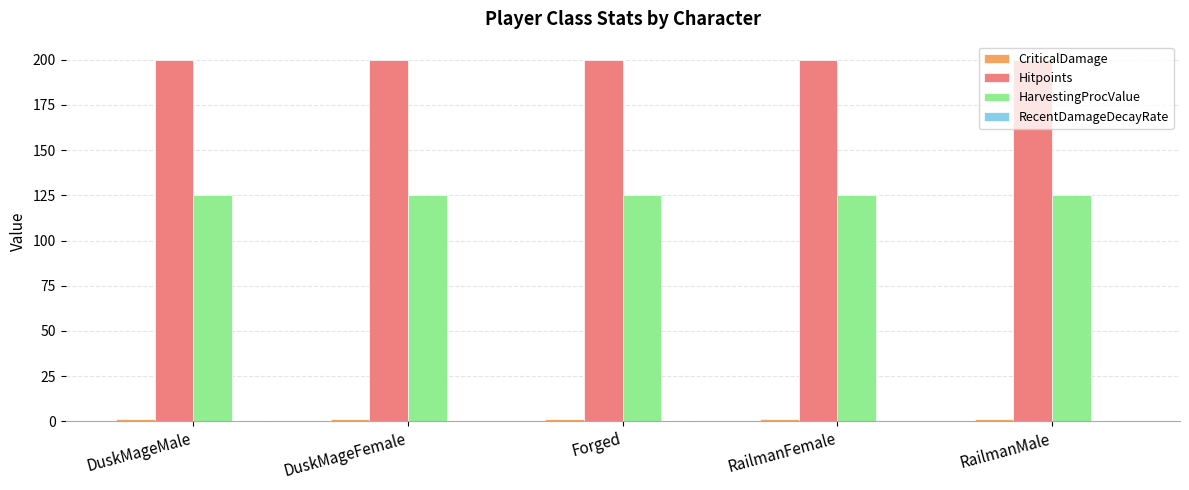

The HarvestingProcValue series shows 125.0 at DuskMageFemale. True or false?

True